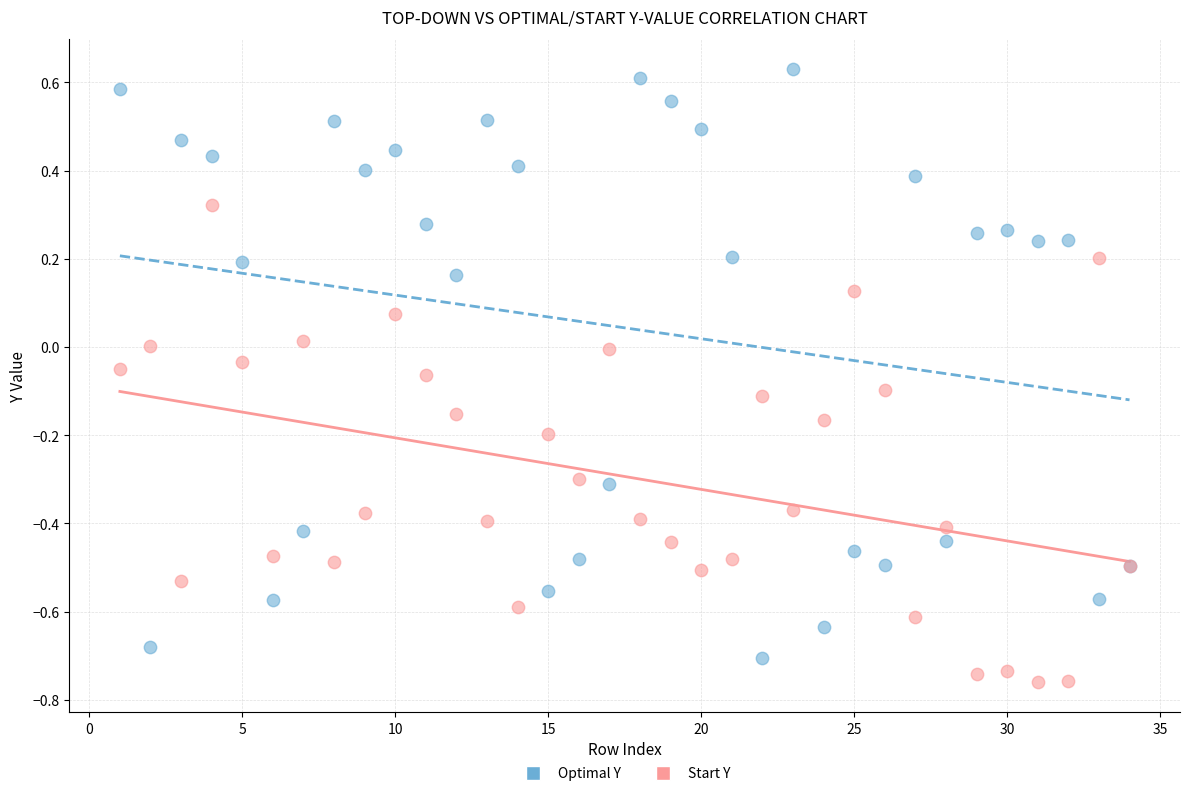

Which series has the largest Y range (max minus min)?

Optimal Y